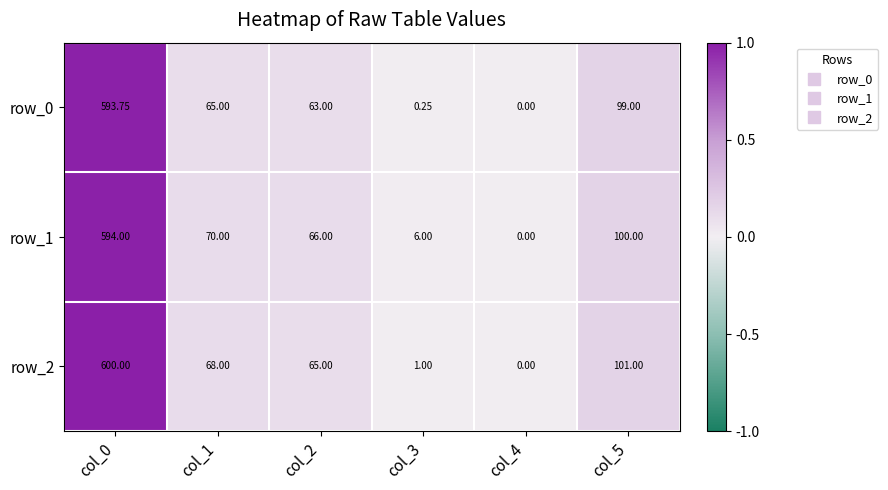

Is it true that row_0 equals 0.1 at col_1?

False